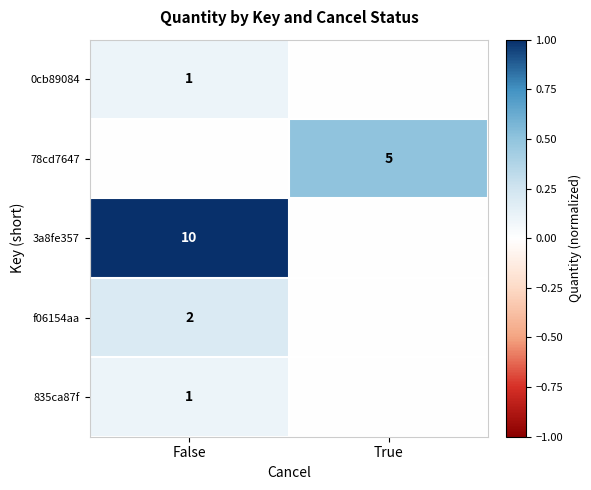

Which label corresponds to the smallest value in the chart?

True